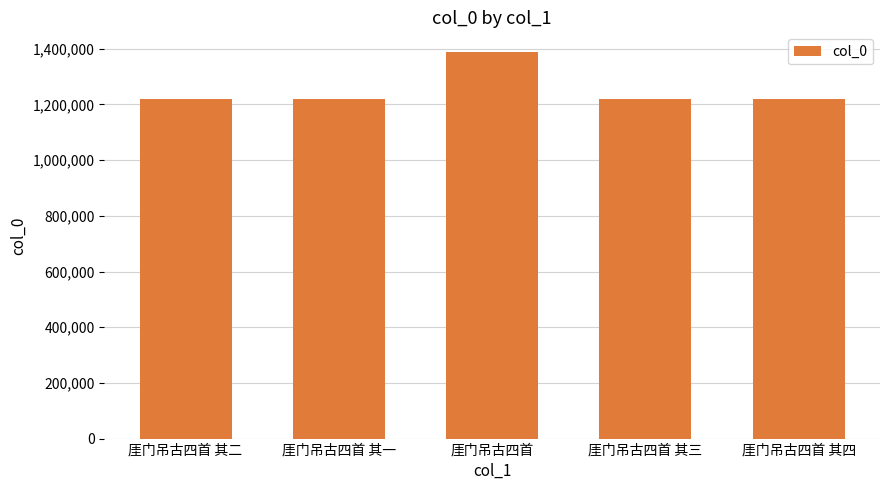

What is the greatest value displayed?

1389703